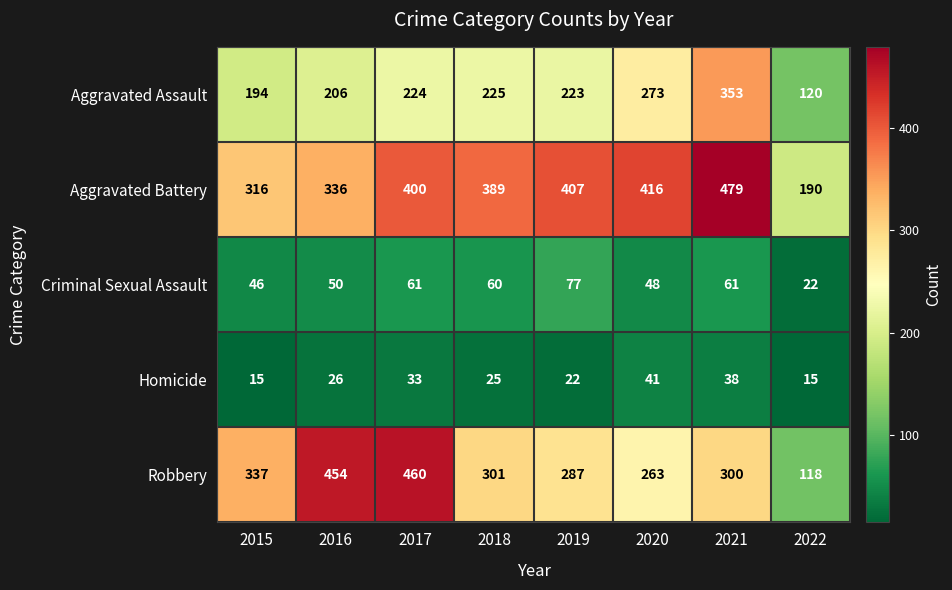

What is the lowest value of the Criminal Sexual Assault series?

22